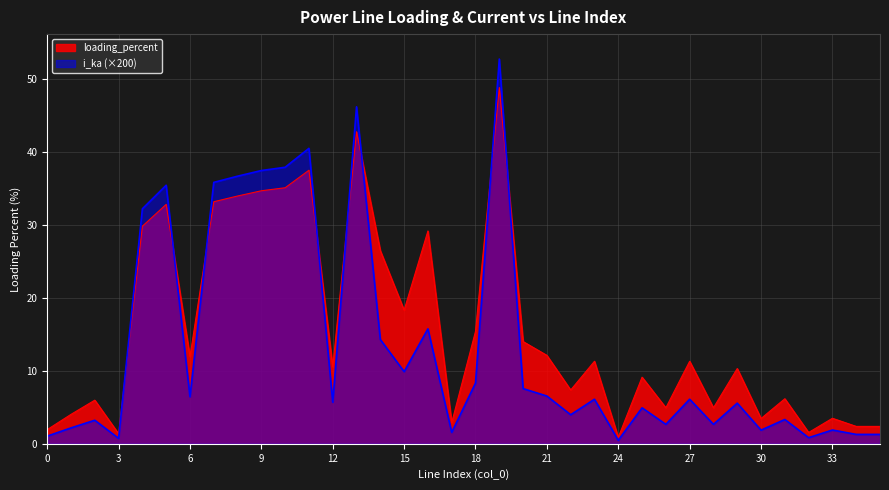

Count the number of data series in this chart.

2